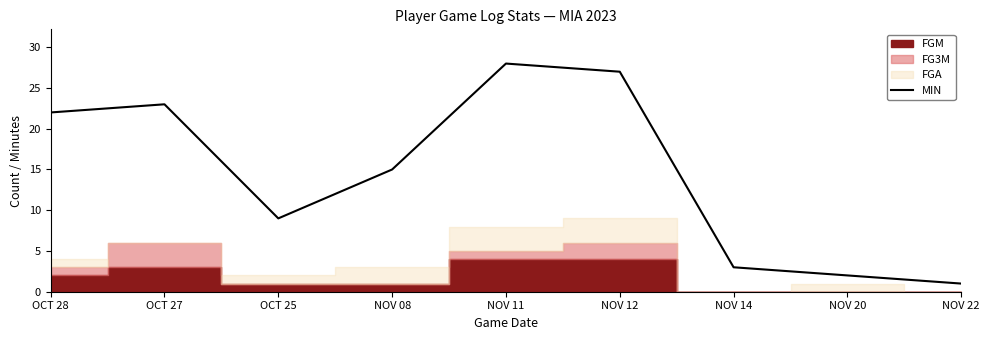

Count the number of values greater than 15.

4